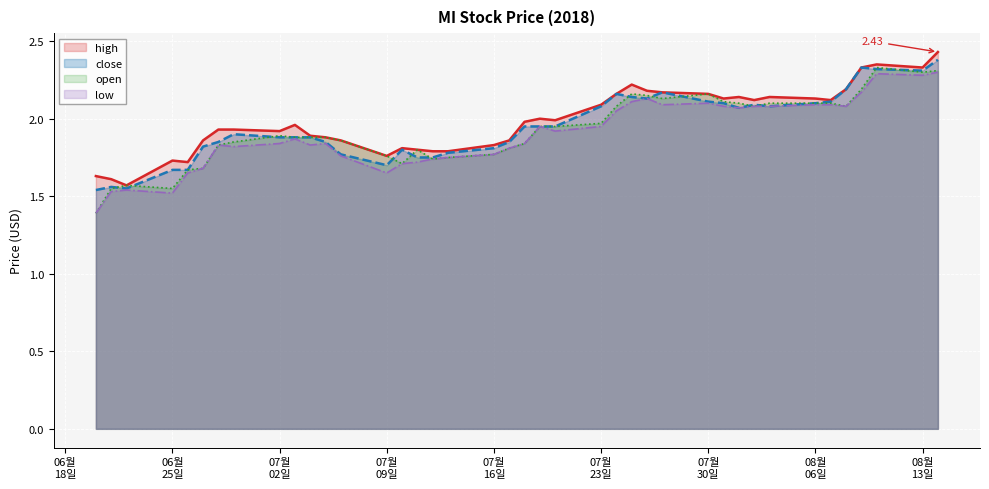

What is the smallest value displayed?

1.4